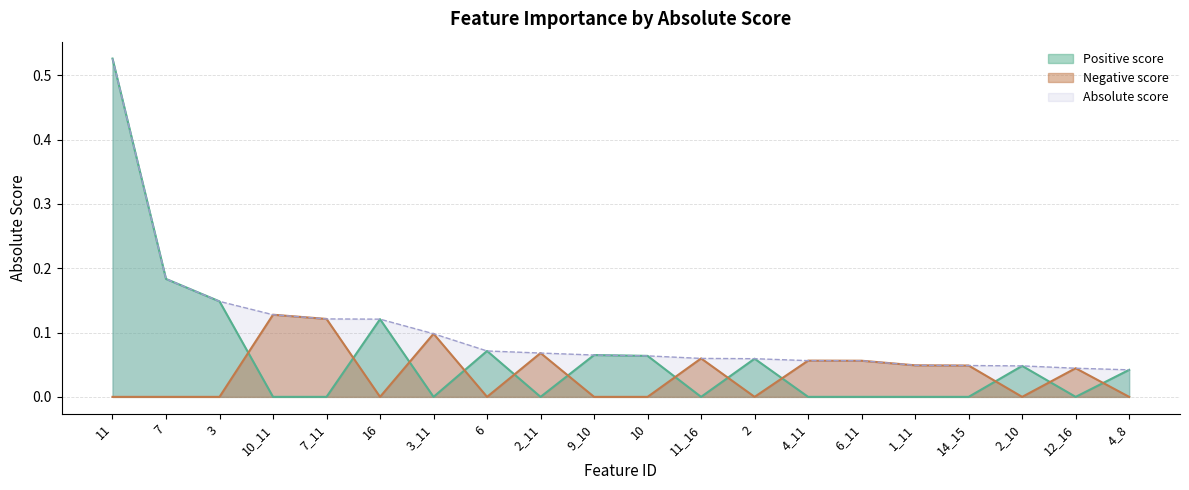

What is the change in value from 10_11 to 4_8?

-0.1